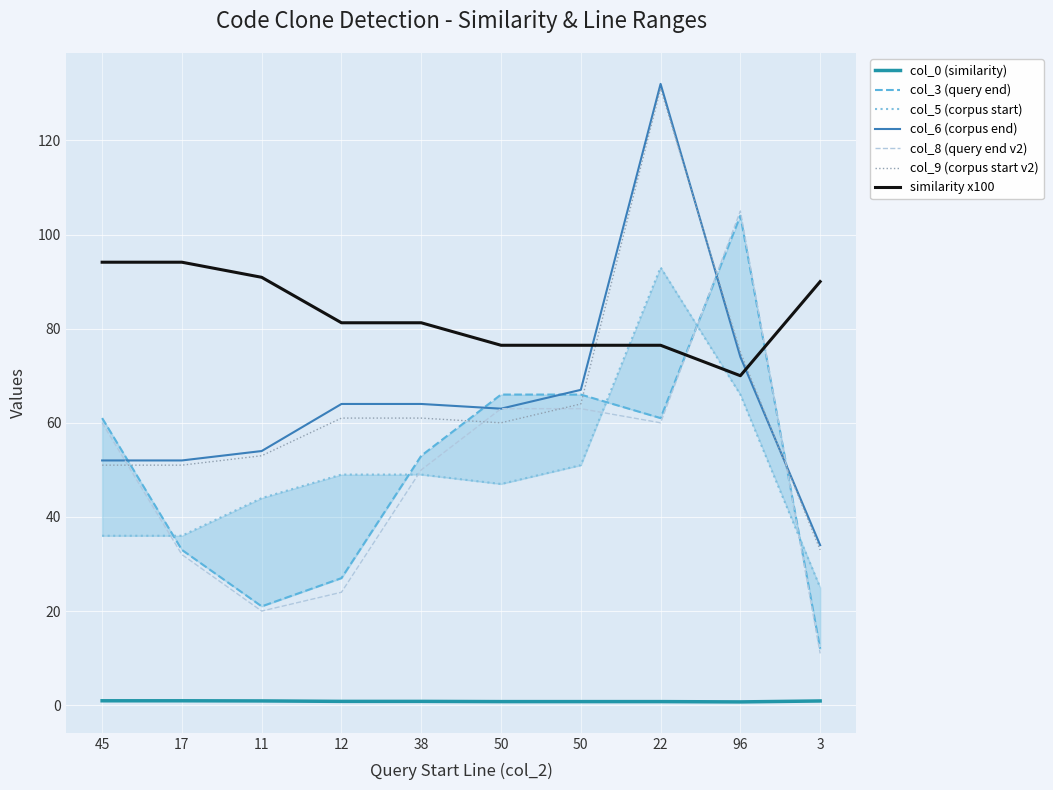

Between which two adjacent categories do col_3 (query end) and col_8 (query end v2) first intersect?

22 and 96